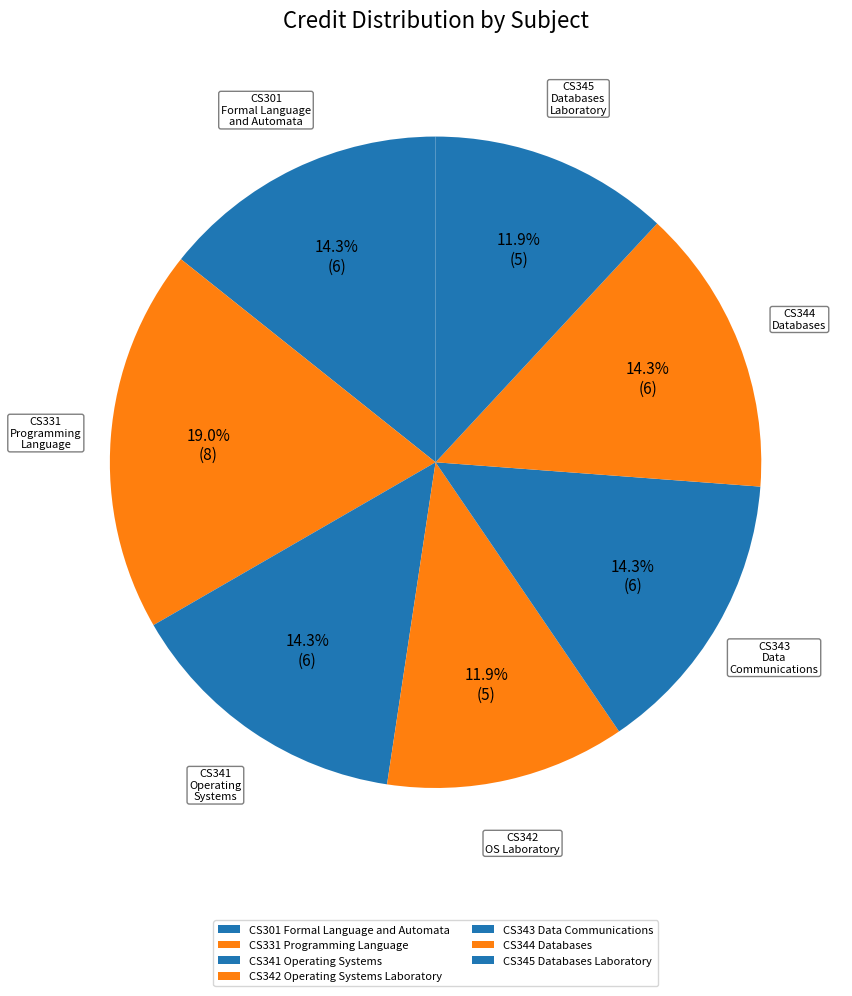

Is there a majority slice in this chart?

No